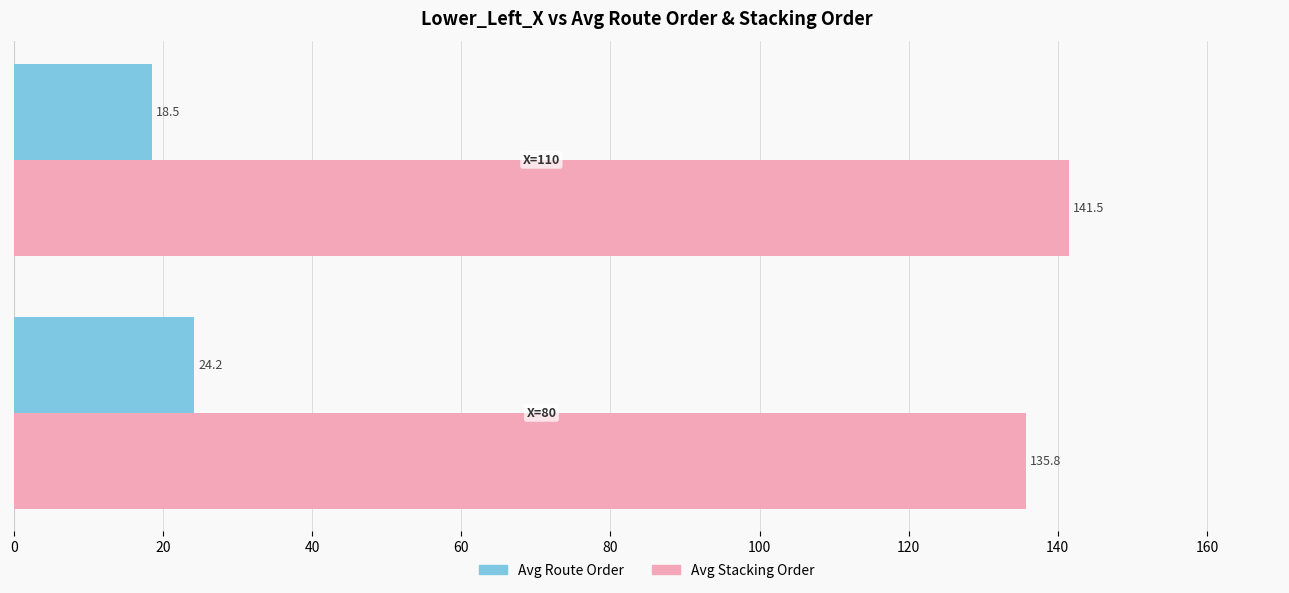

Rank the series by their maximum value, from lowest to highest.

Avg Route Order, Avg Stacking Order